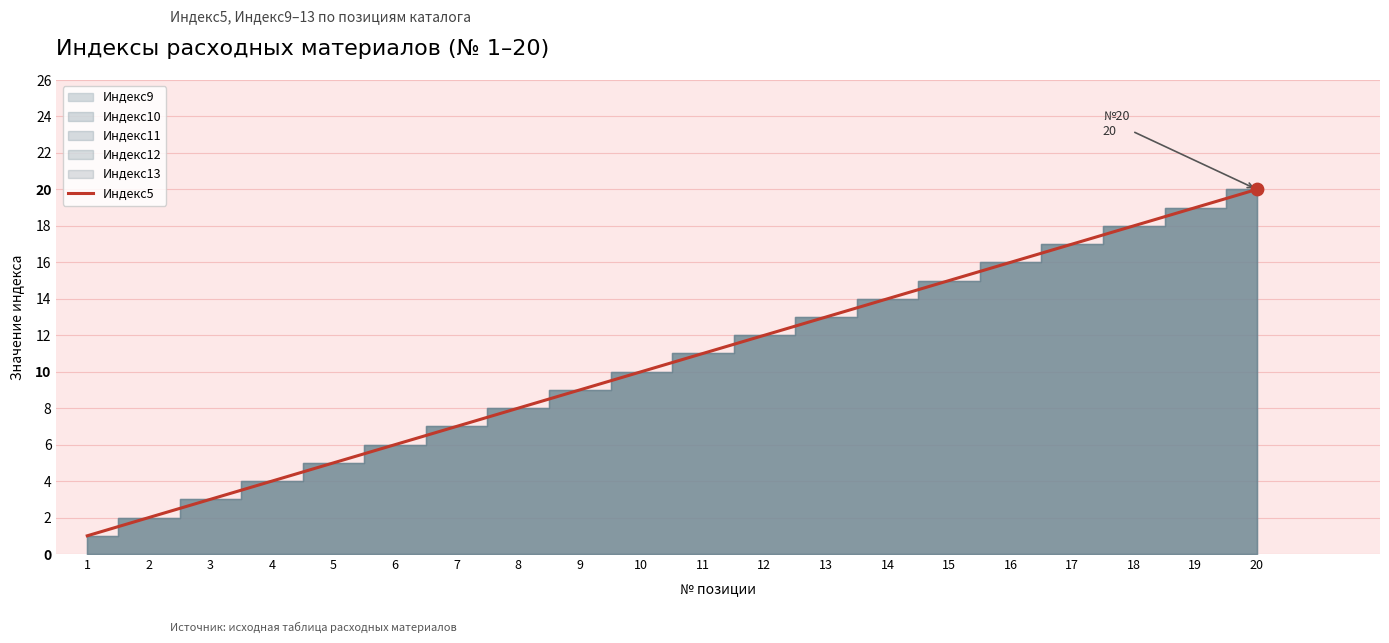

Between 8 and 18, which is larger?

18